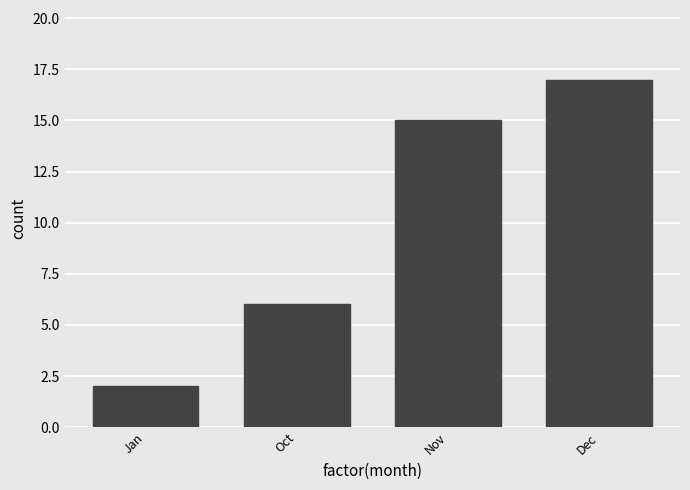

Reading right to left, extract all data points from this chart.

17	15	6	2